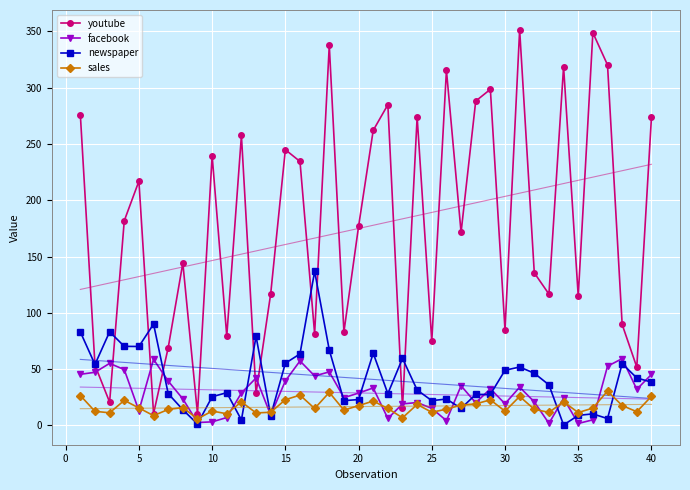

True or false: newspaper and youtube intersect in this chart.

True